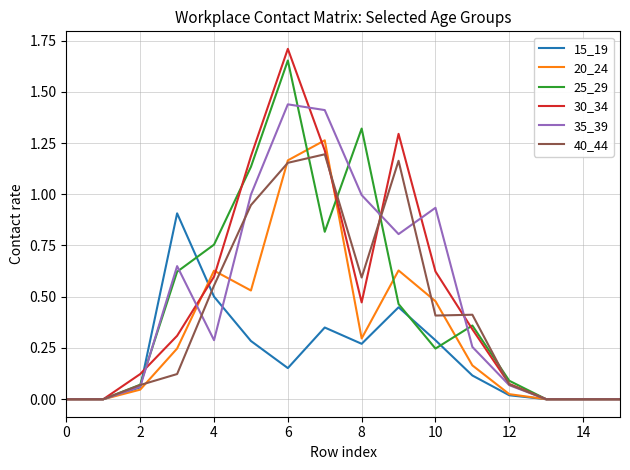

Is this an area chart (filled region under the line)?

No